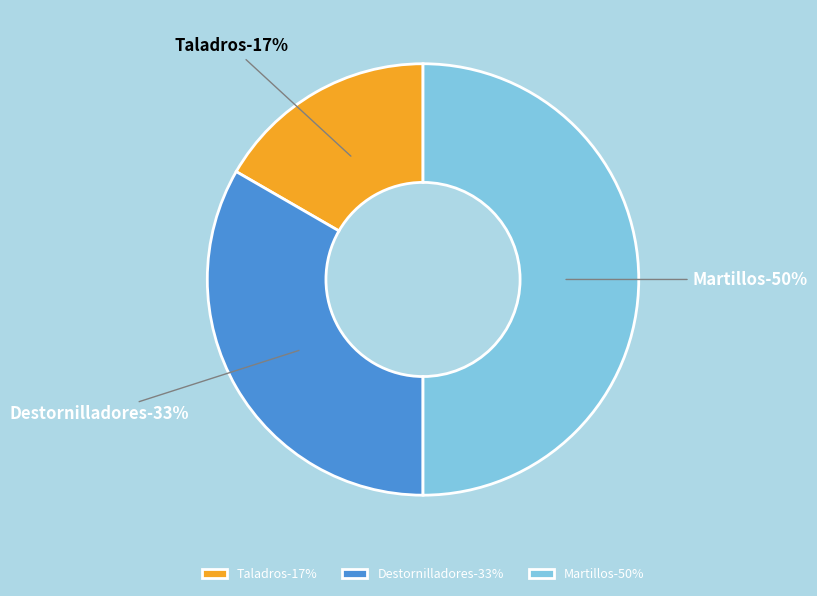

To the nearest percent, what portion does Martillos represent?

50%